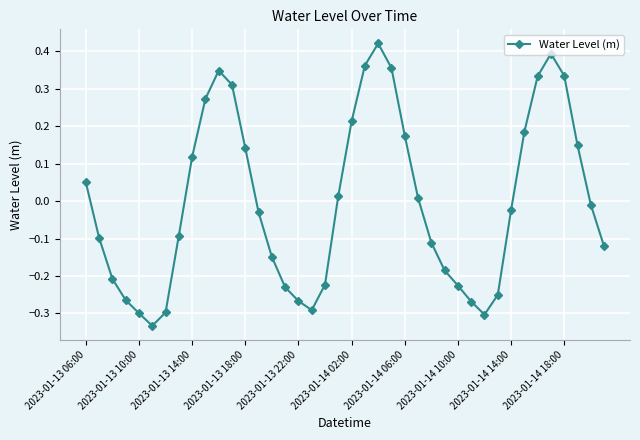

How many interior local peaks (higher than both neighbors) does the data have?

3